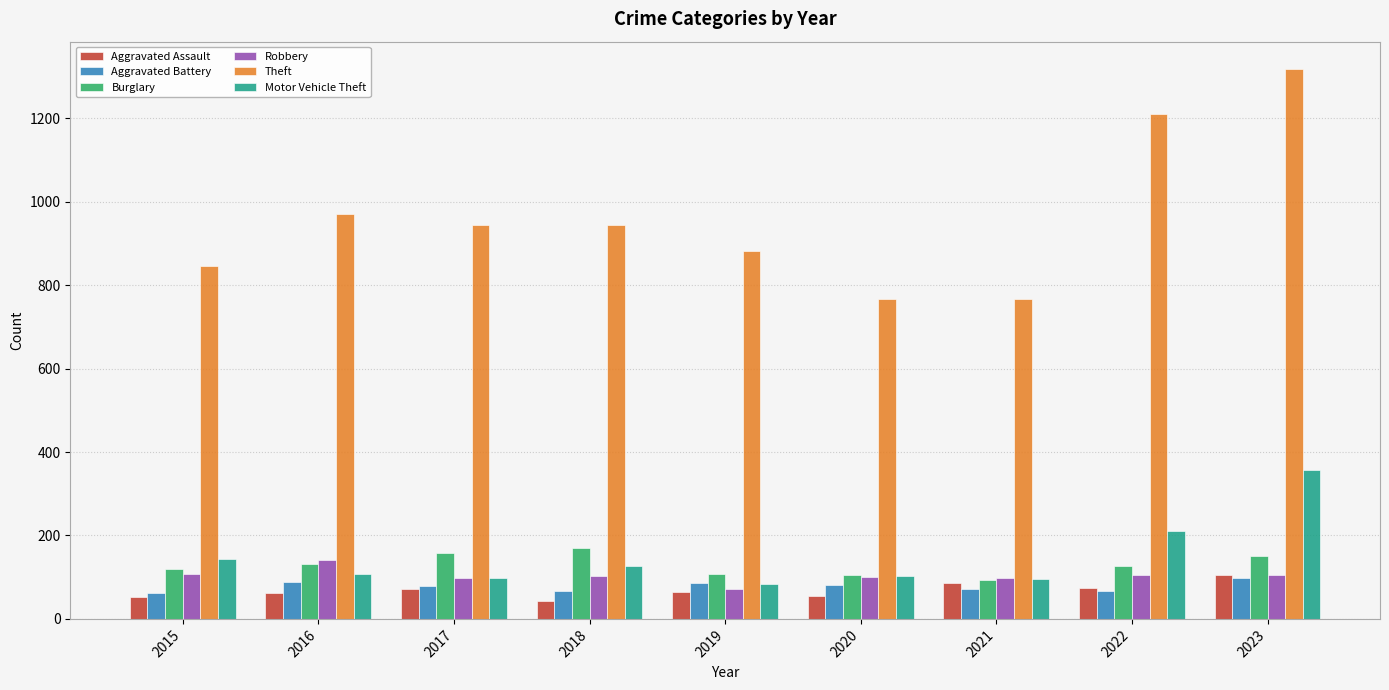

At which category is the sum across all series the highest?

2023